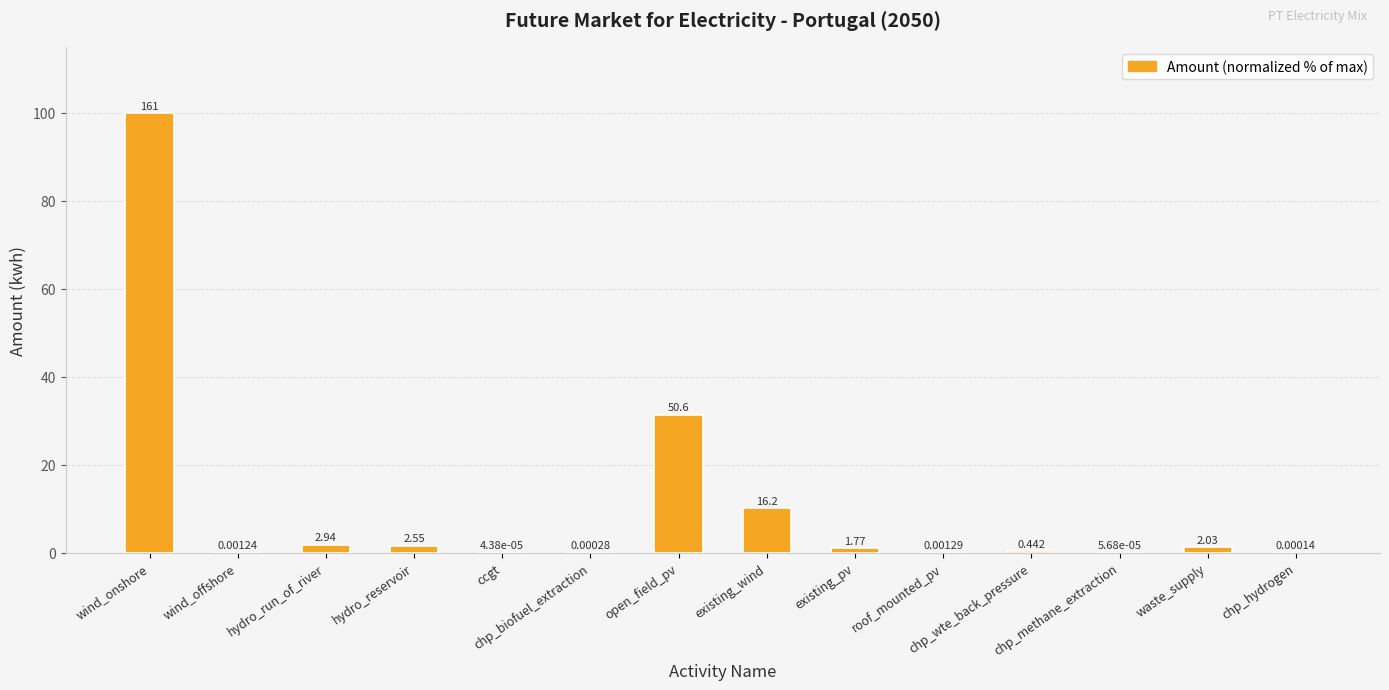

What is the average value?

10.5